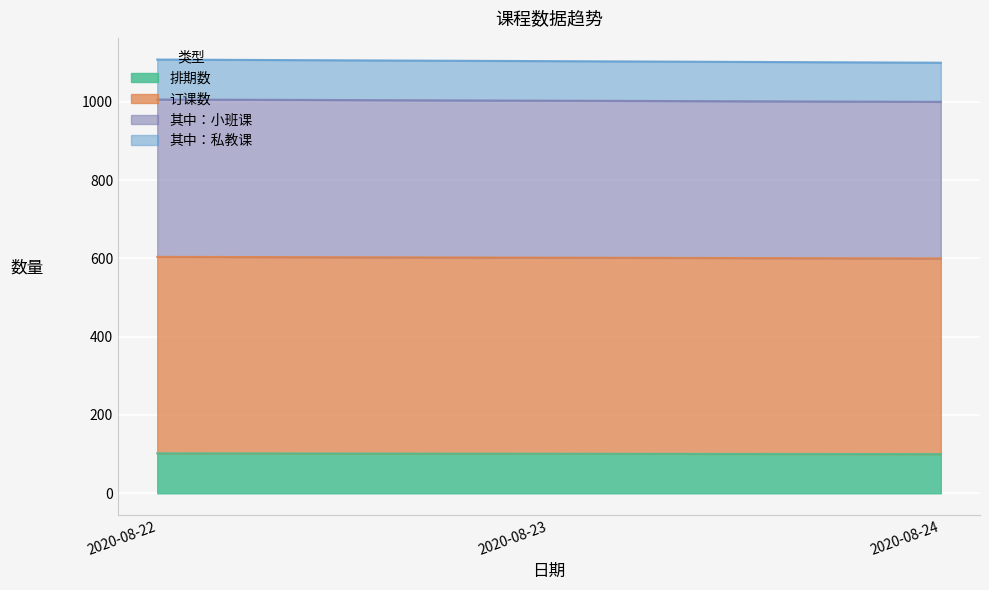

How many 其中：小班课 values are between 1000 and 1006?

3